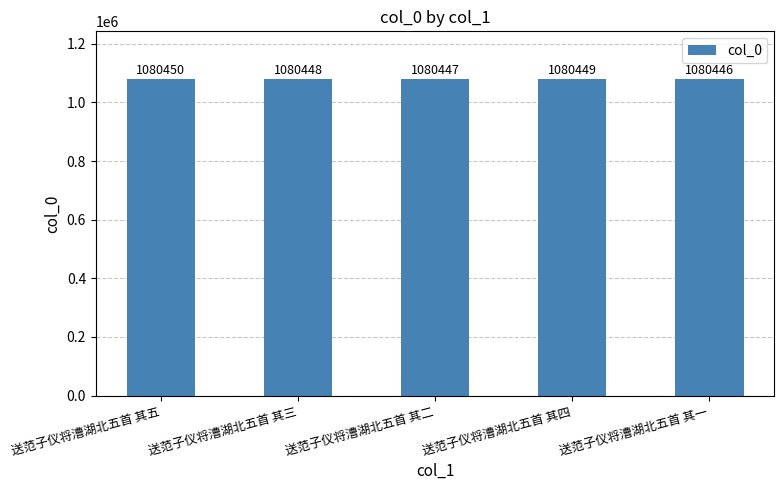

How many data points does each series have?

5